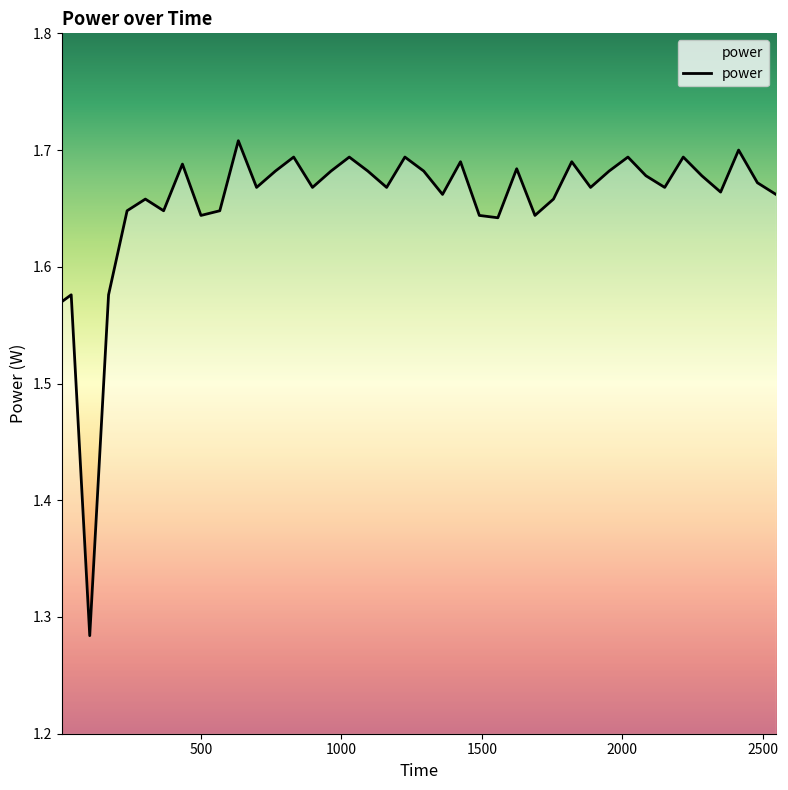

What is the difference between the maximum and minimum values?

0.4